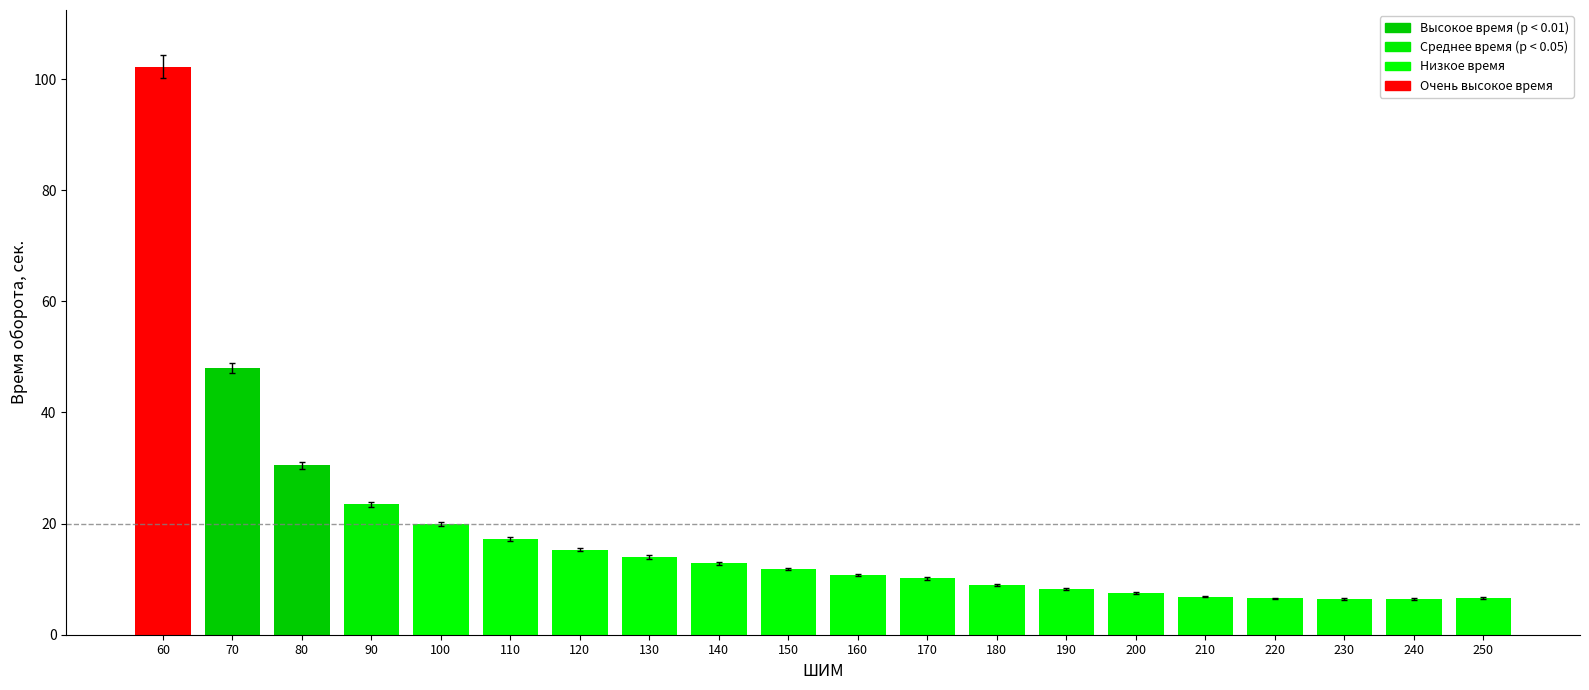

How many series are shown in this chart?

1